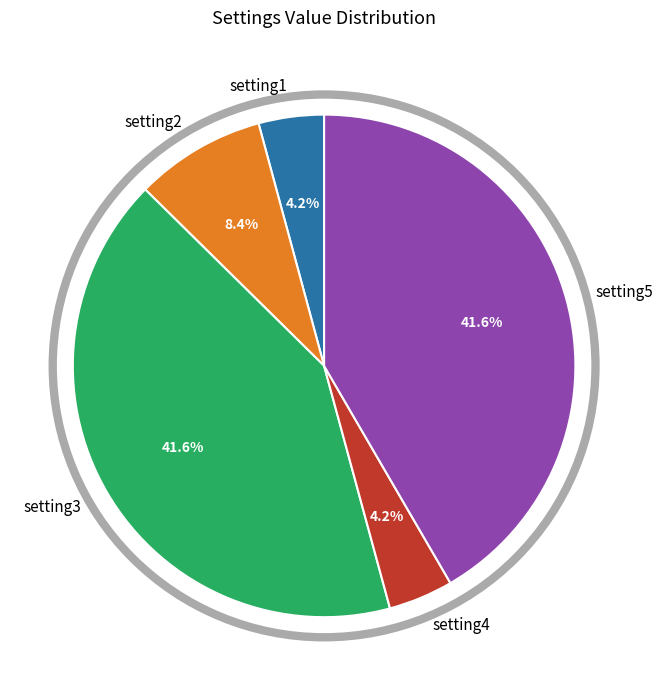

Is there any slice that represents more than half of the pie?

No